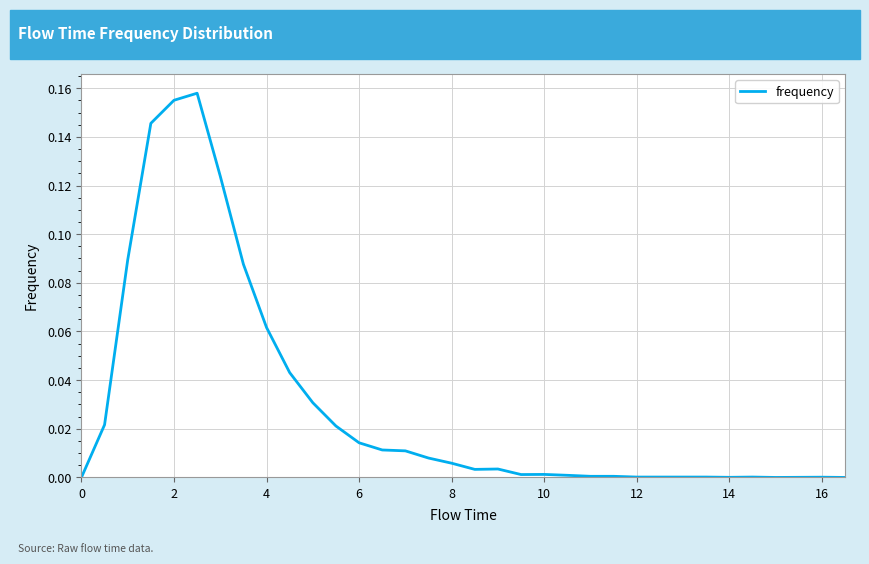

Reading left to right, extract all data points from this chart.

0.0	0.0	0.1	0.1	0.2	0.2	0.1	0.1	0.1	0.0	0.0	0.0	0.0	0.0	0.0	0.0	0.0	0.0	0.0	0.0	0.0	0.0	0.0	0.0	0.0	0.0	0.0	0.0	0.0	0.0	0.0	0.0	0.0	0.0